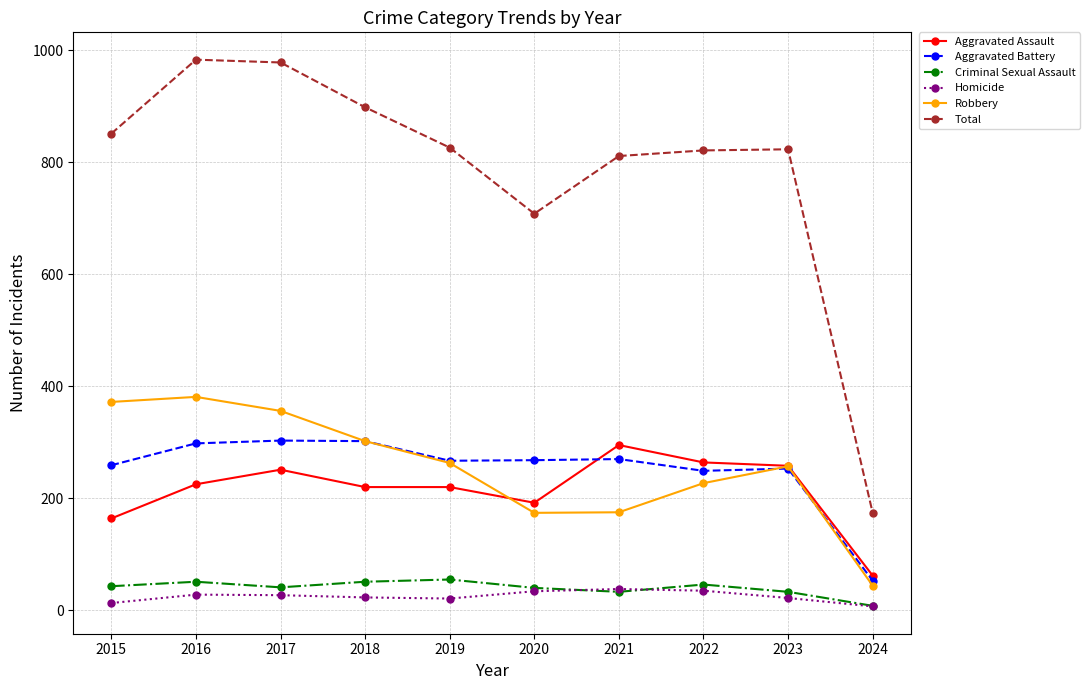

What is the highest value of the Total series?

983